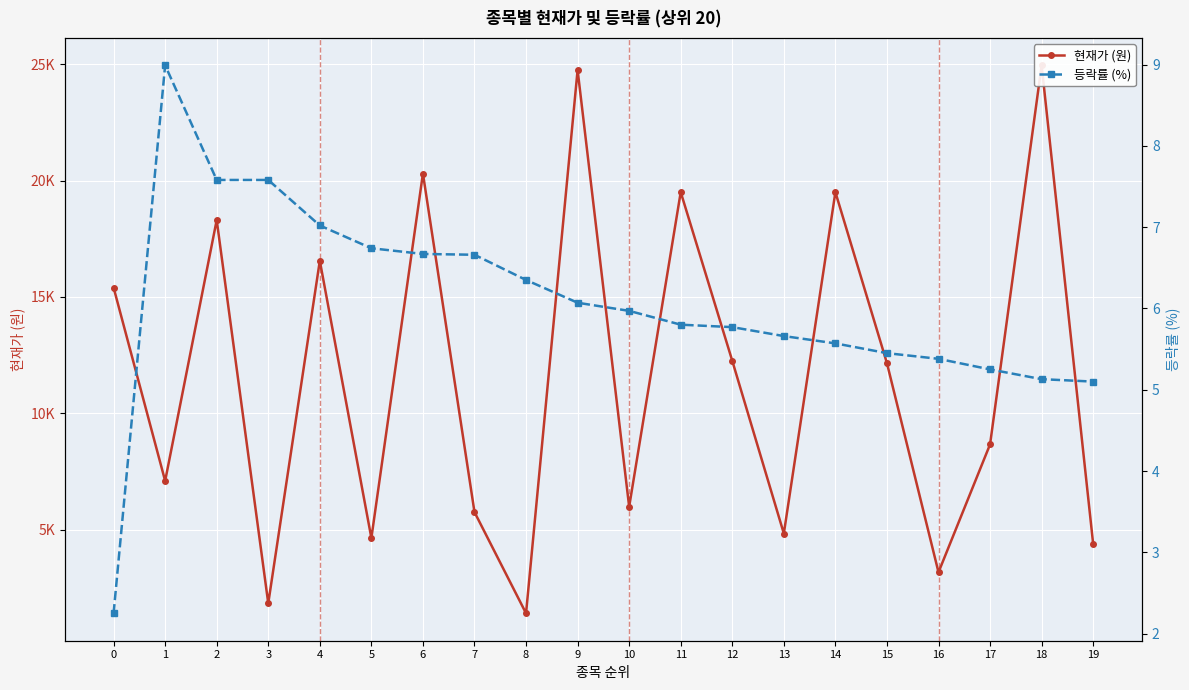

True or false: 현재가 (원) and 등락률 (%) cross at least once.

False